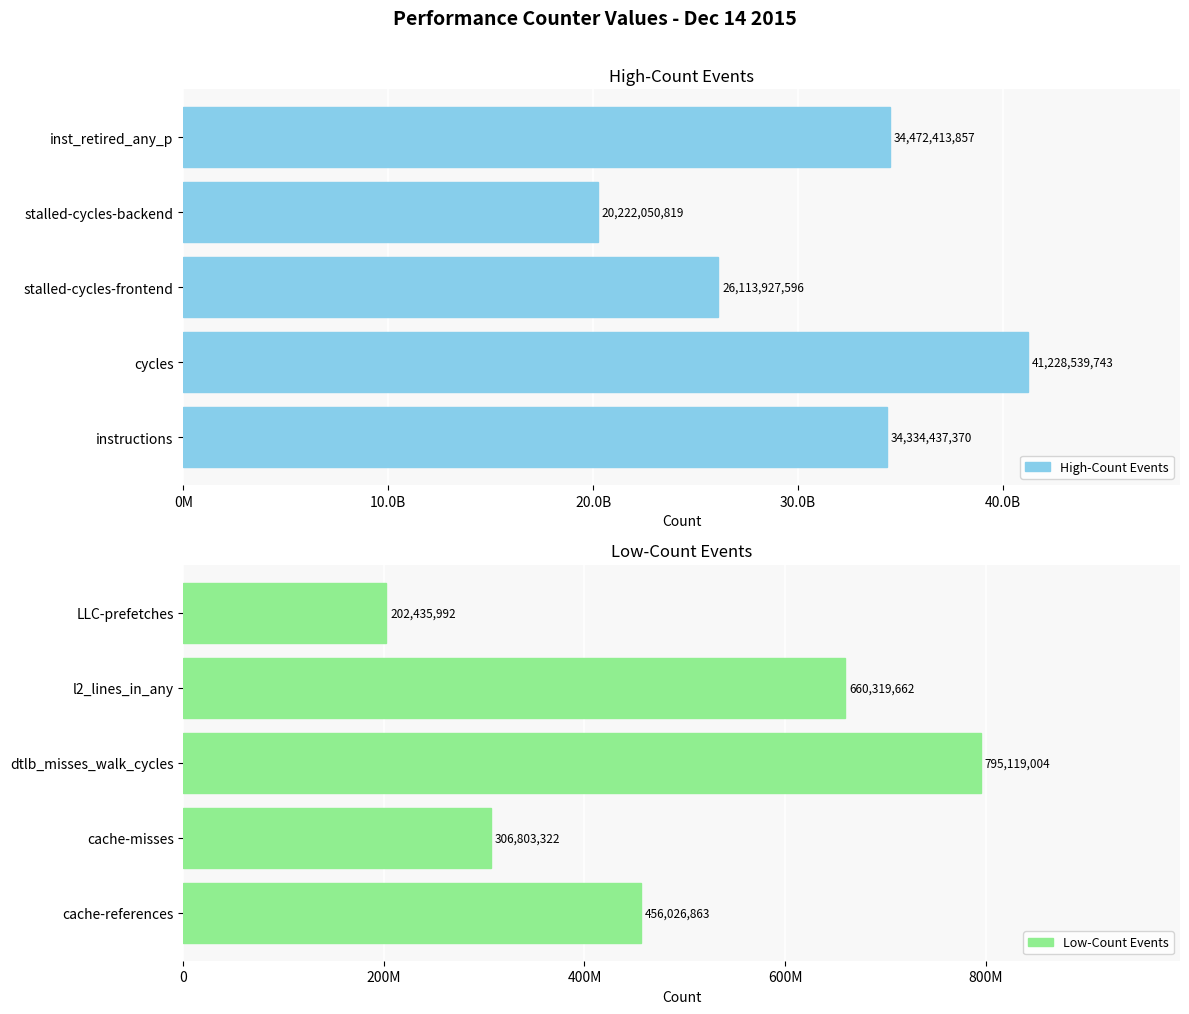

What position from the right is 20.0B?

3